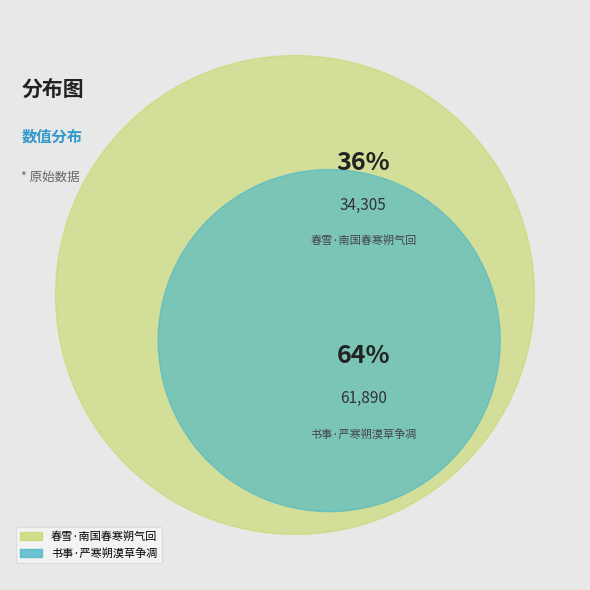

To the nearest percent, what percentage of the pie is 春雪·南国春寒朔气回?

36%